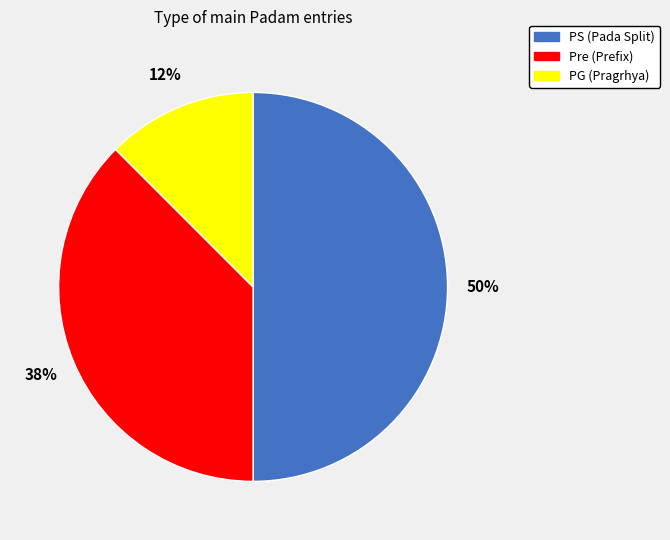

The PG slice represents 2% of the pie. True or false?

False